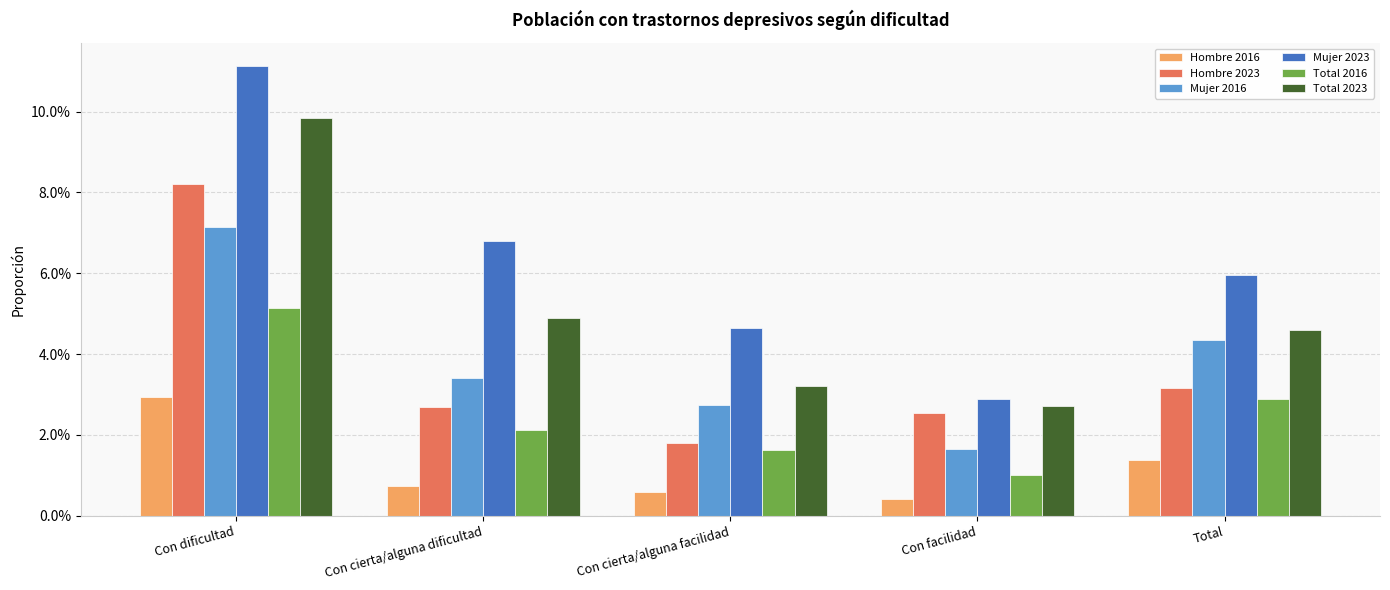

What are all the series names shown in the legend?

Hombre 2016, Hombre 2023, Mujer 2016, Mujer 2023, Total 2016, Total 2023